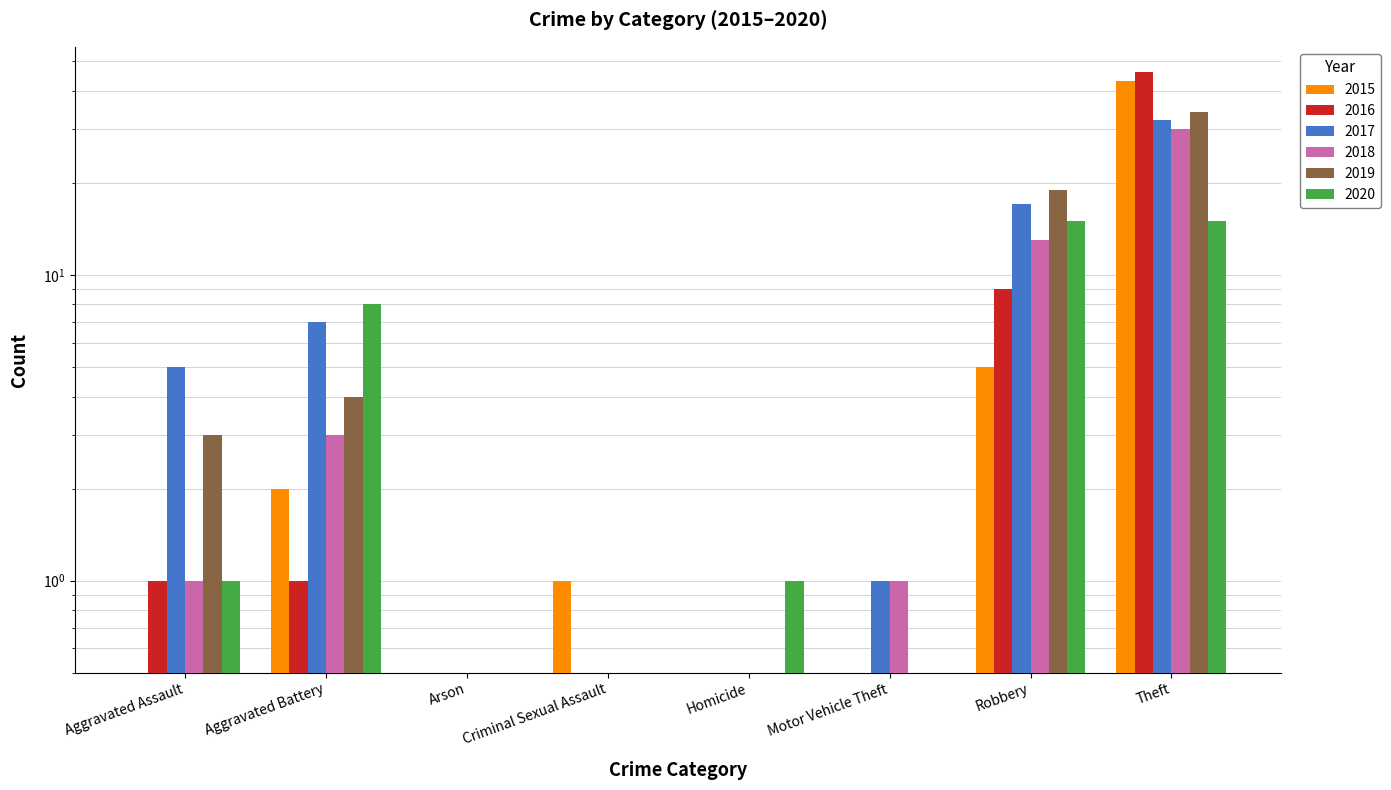

At which label does 2016 reach its peak?

Theft